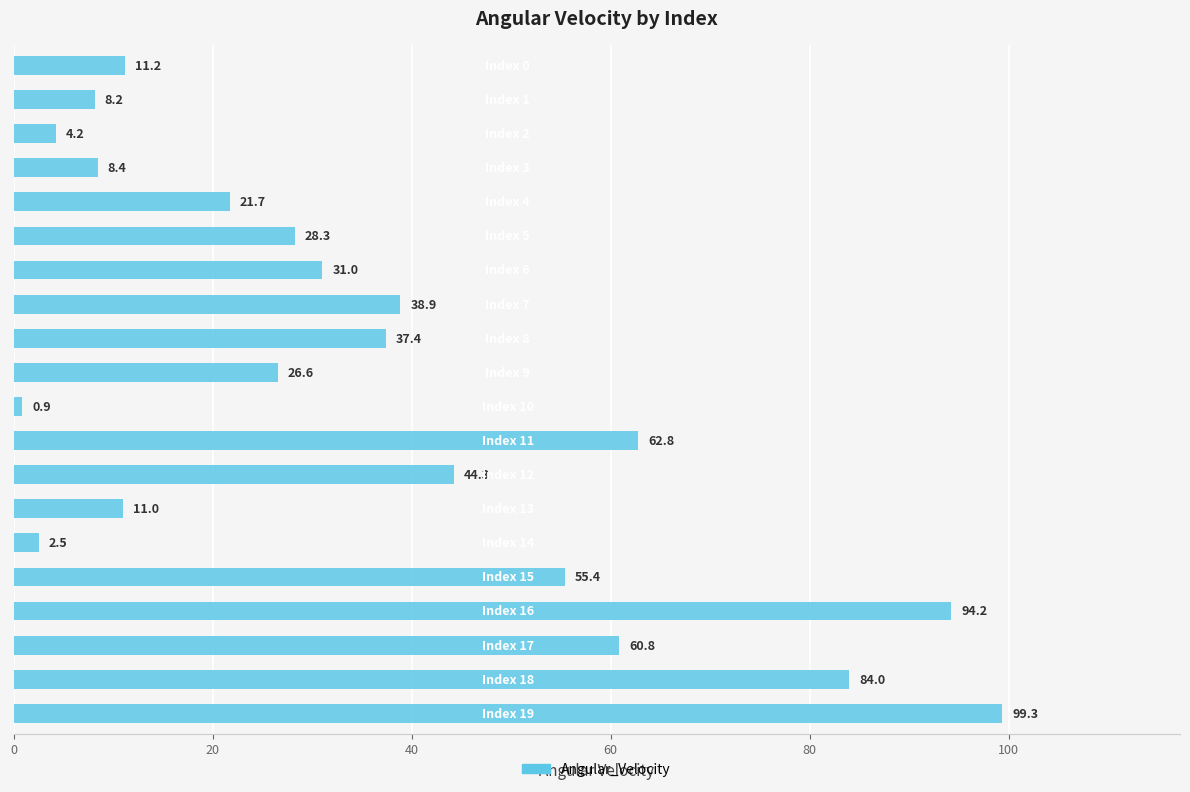

What is the greatest value displayed?

99.3